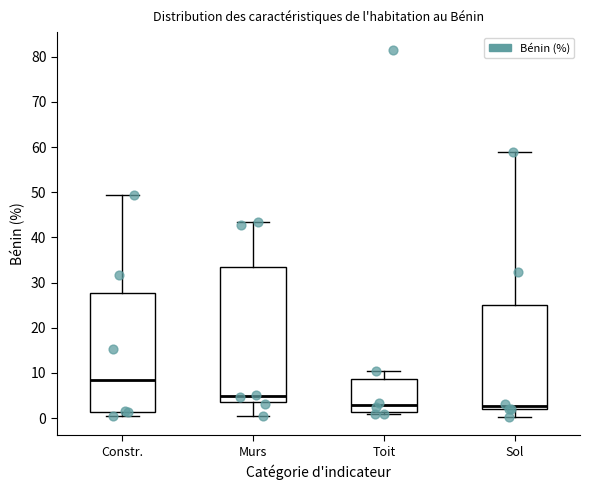

Where does the lower whisker of the box for Sol end on the y-axis? The values are not printed on the chart, so give them approximately, as read against the axis.

0